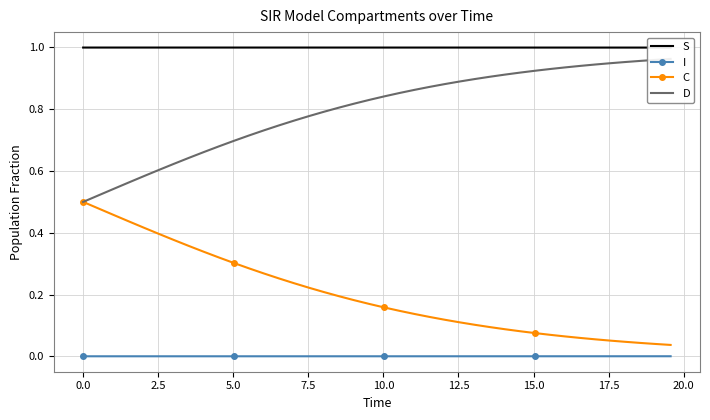

True or false: S has more than 1 points higher than both neighbors.

False